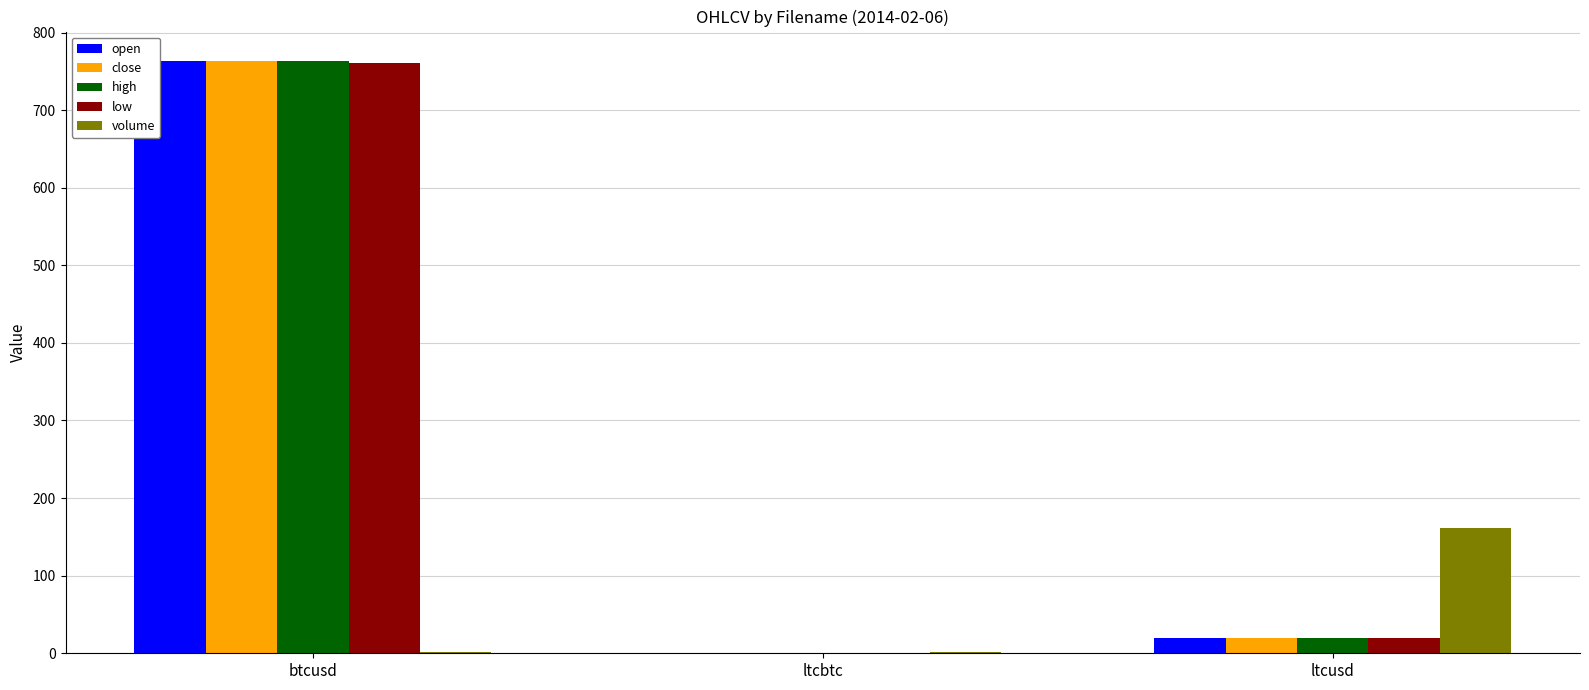

At which label is open closest to 381?

ltcusd